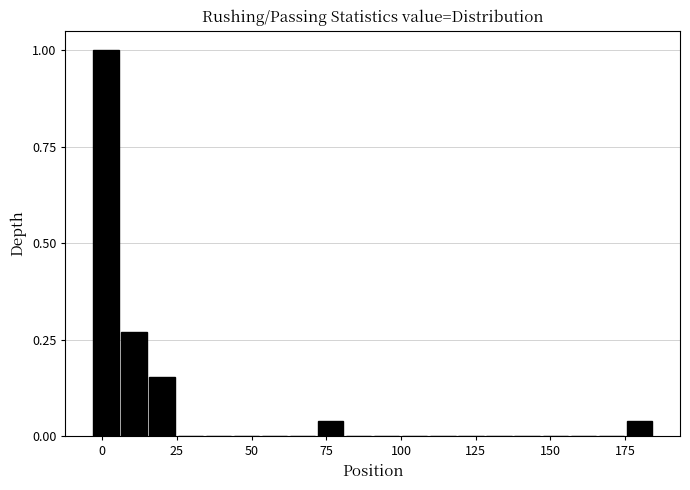

Read against the x-axis, roughly where is the centre of the tallest bar?

0